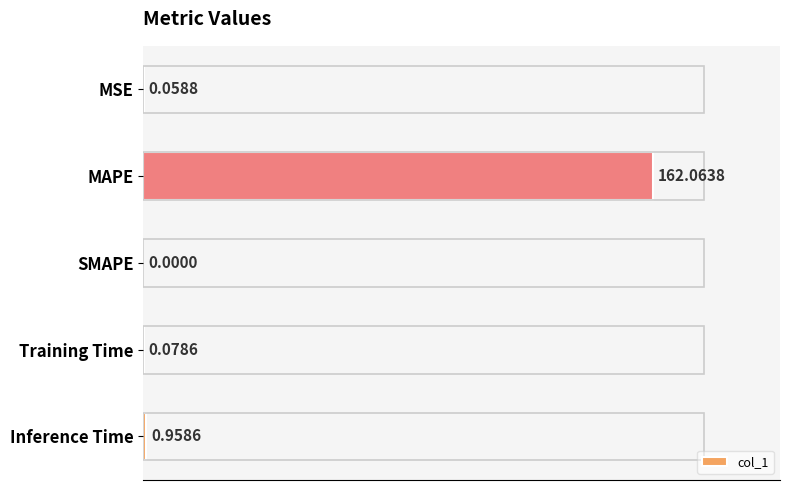

Which category has the highest value across all series?

MAPE